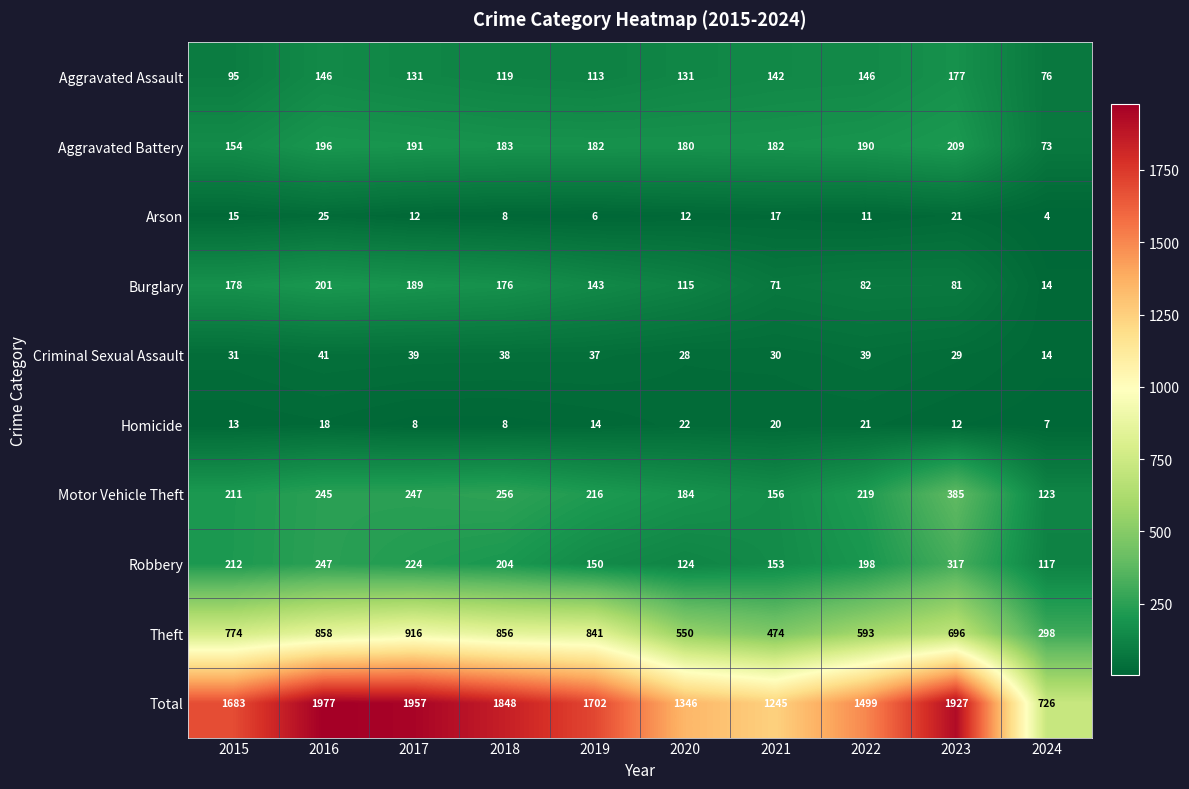

Which series has the largest range (max minus min)?

Total